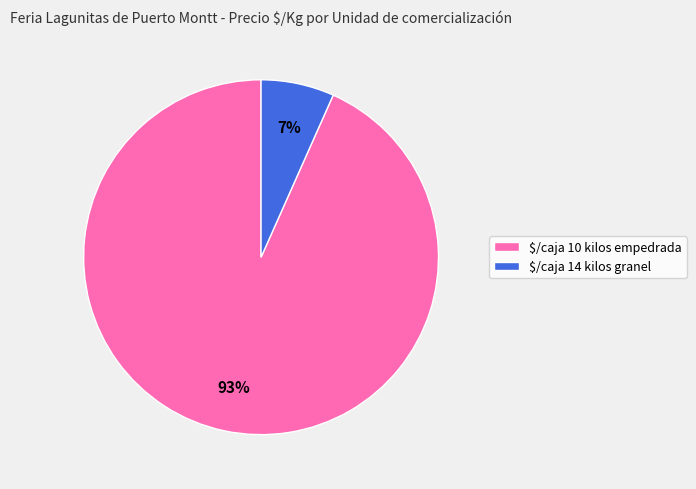

How many segments does this pie chart have?

2